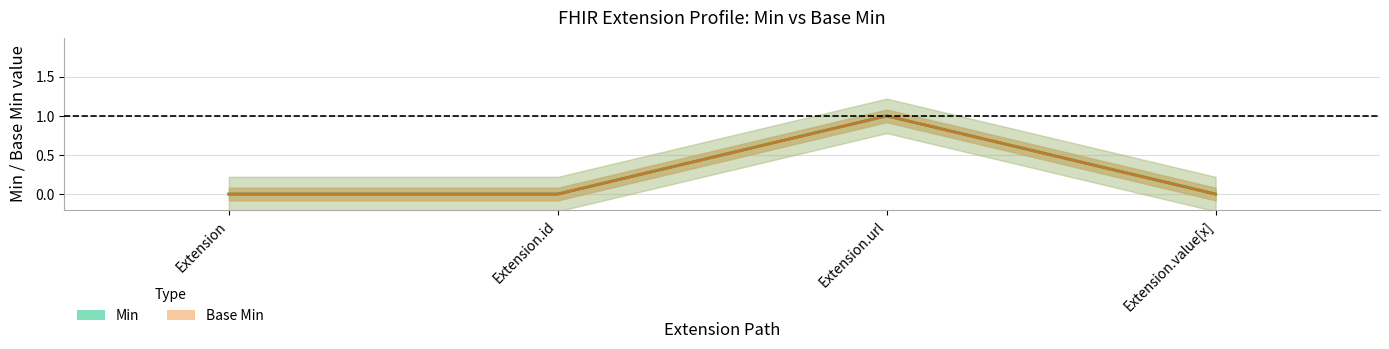

Which series has the largest total across all categories?

Min